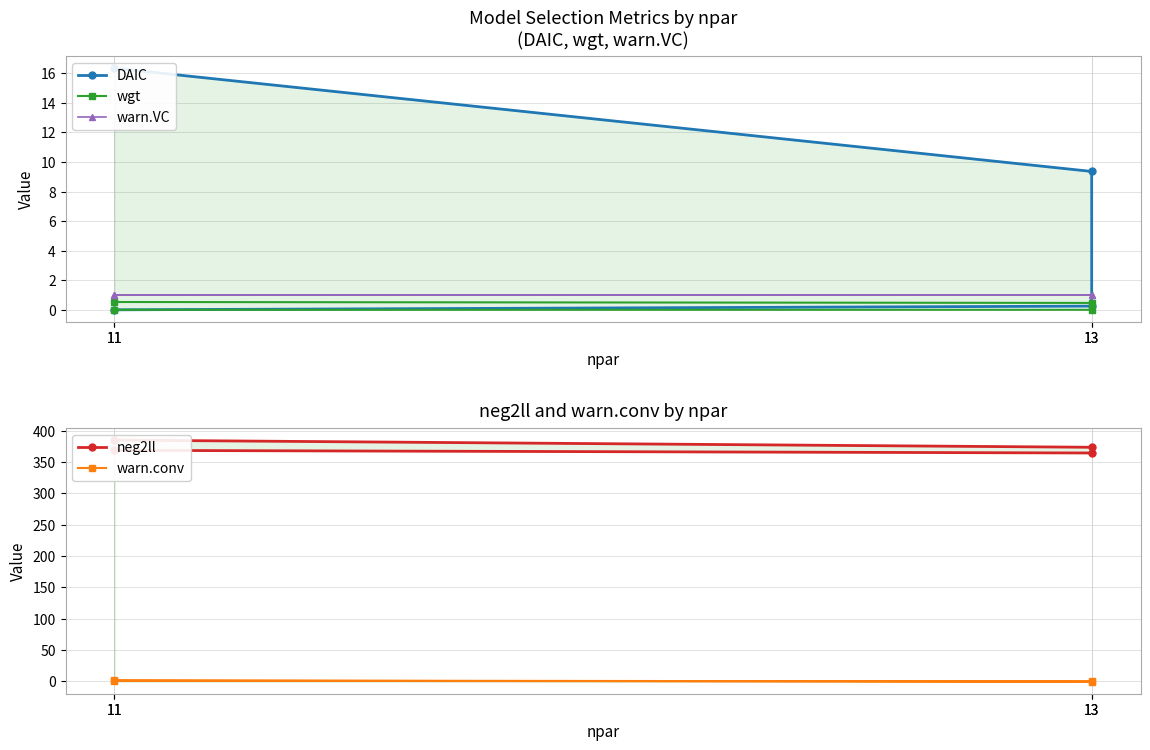

Reading left to right, transcribe all the data shown in this chart.

DAIC: 0.0	0.2	9.4	16.3
wgt: 0.5	0.5	0.0	0.0
warn.VC: 1.0	1.0	1.0	1.0
neg2ll: 368.4	364.2	373.3	384.7
warn.conv: 1.1	-0.4	-0.1	1.6